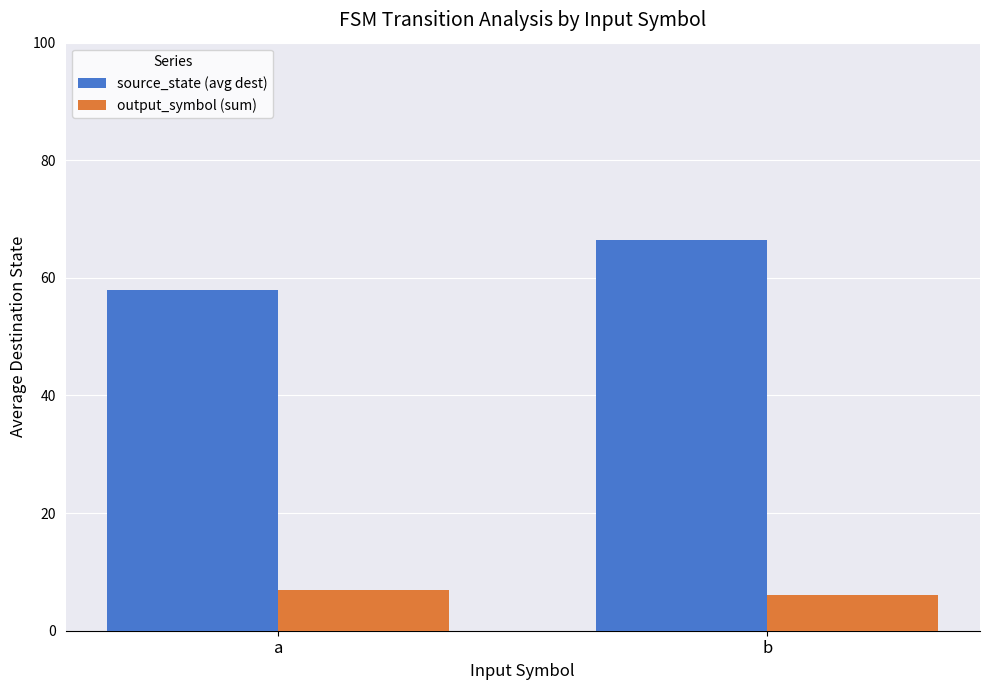

Which label corresponds to the smallest value in the chart?

b